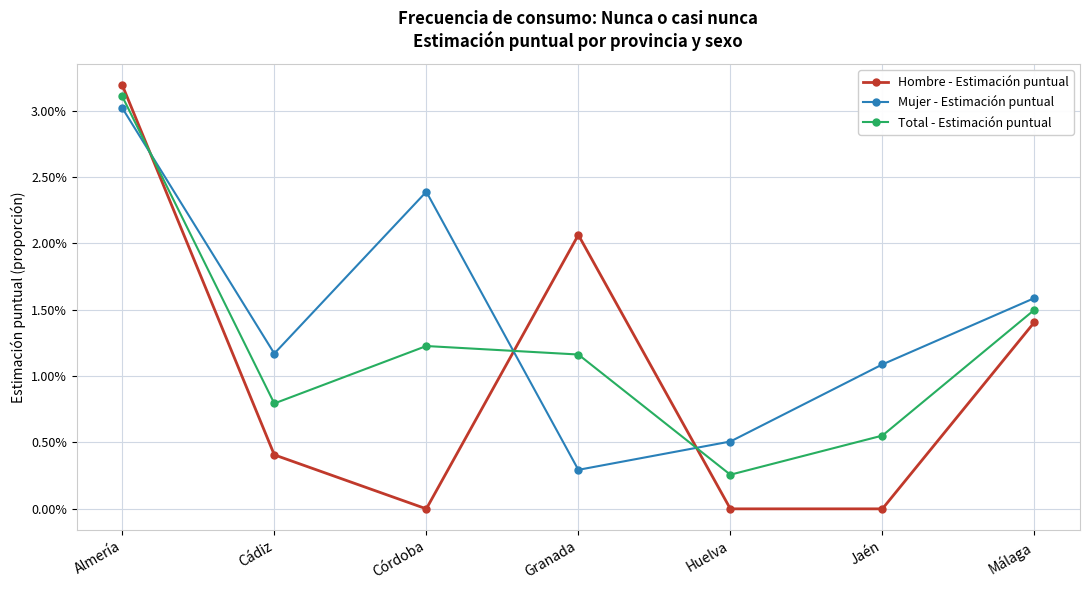

True or false: Total - Estimación puntual has a value of 0.0 at Granada.

False